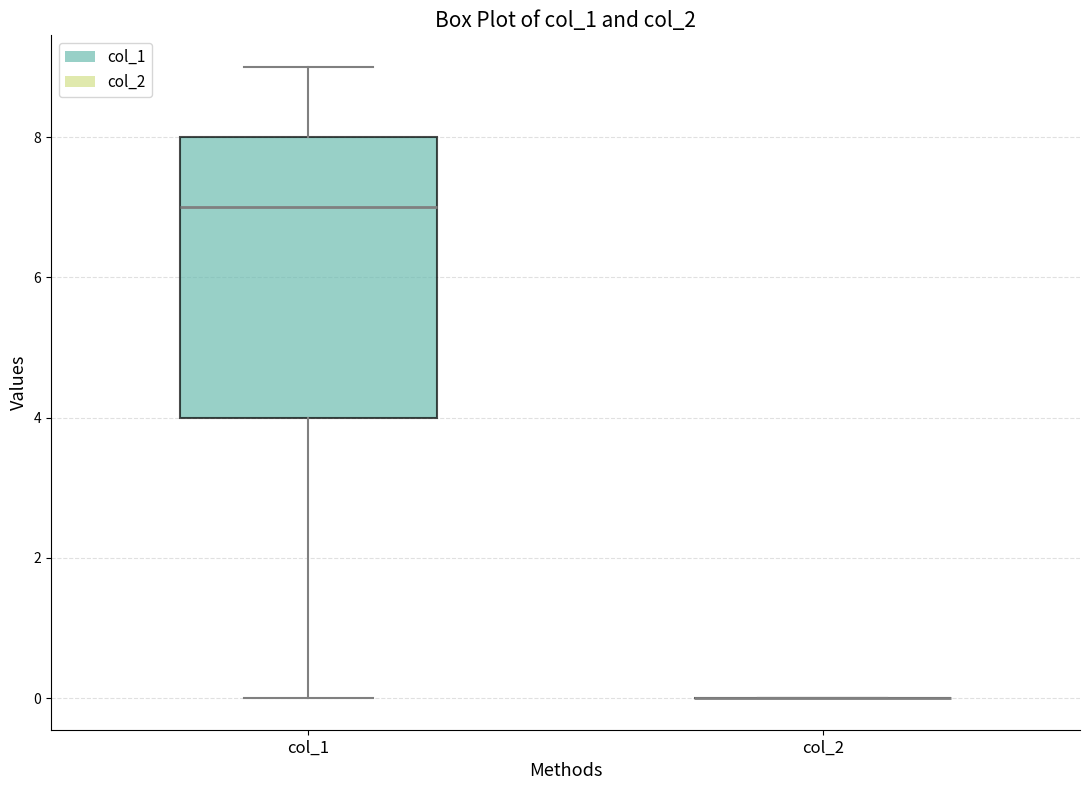

Reading left to right, read every box against the y-axis: the position of its median line, the range the box covers, and the ends of its whiskers. The values are not printed on the chart, so give them approximately, as read against the axis.

col_1: median 7, box 4 to 8, whiskers 0 to 9
col_2: box collapsed to a line at 0, whiskers 0 to 0